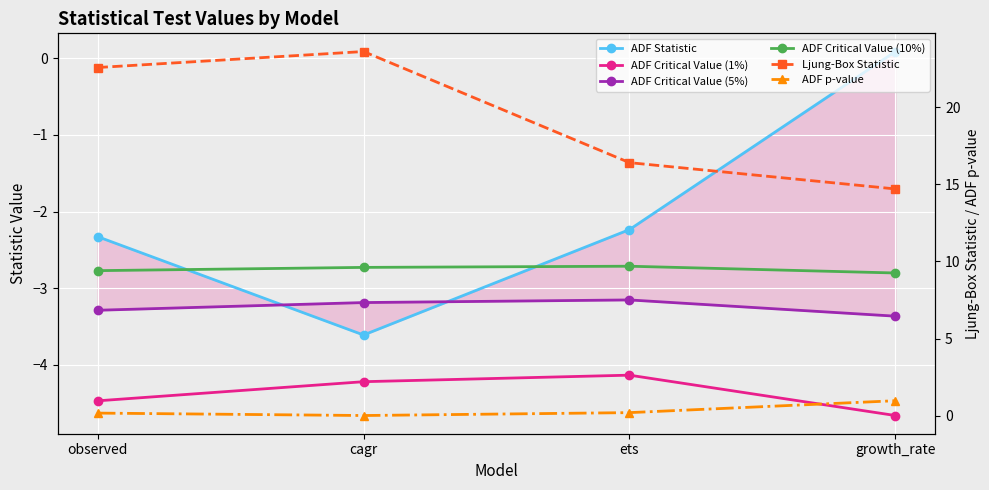

At how many categories does at least one series exceed -3?

4